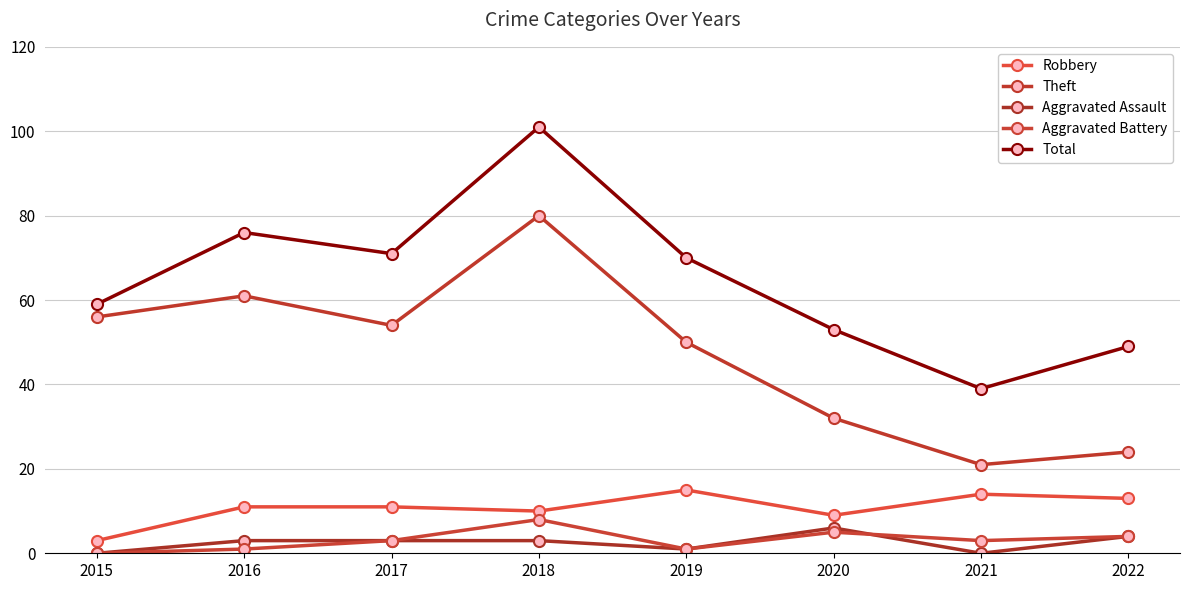

True or false: Aggravated Assault has a value of 1 at 2017.

False